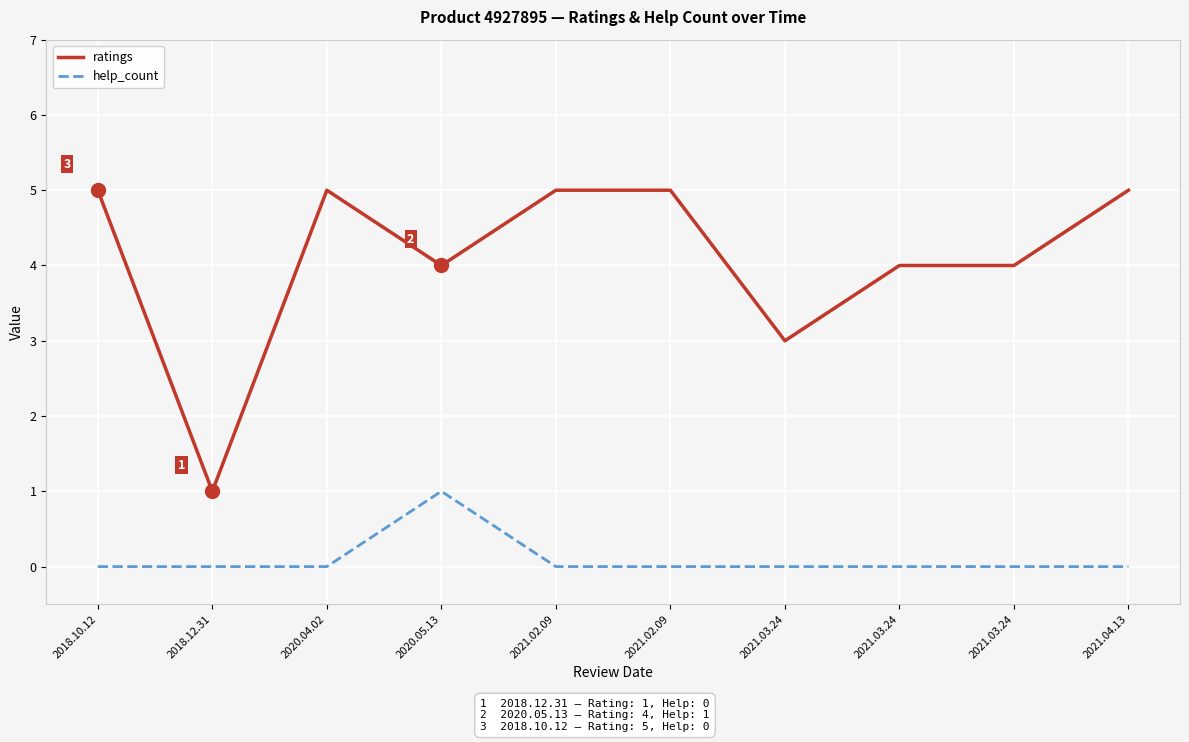

Does the chart display data point markers on the line(s)?

No